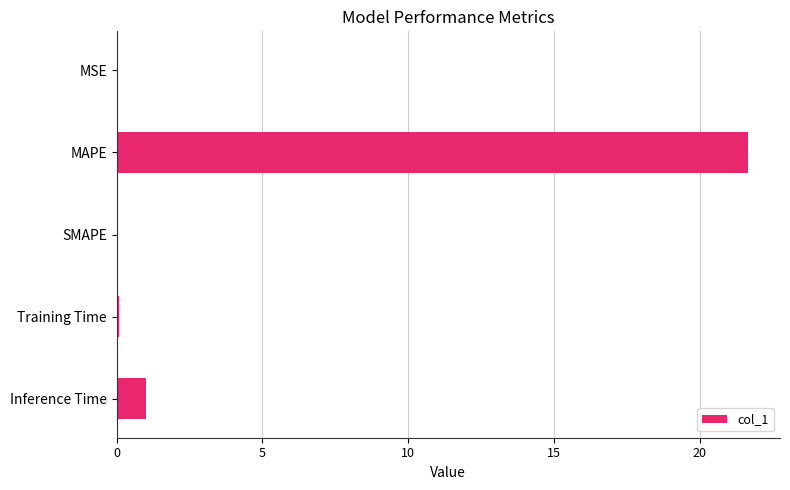

Which label corresponds to the largest value in the chart?

MAPE